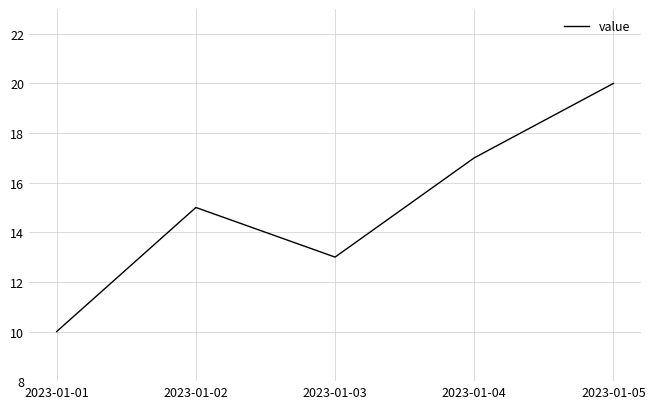

How many interior local peaks (higher than both neighbors) does the data have?

1